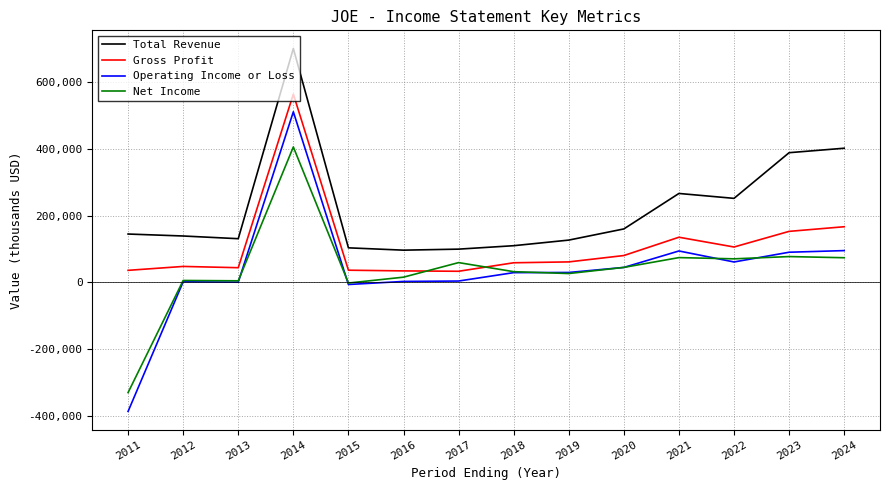

At which label does Gross Profit first exceed 61700?

2014